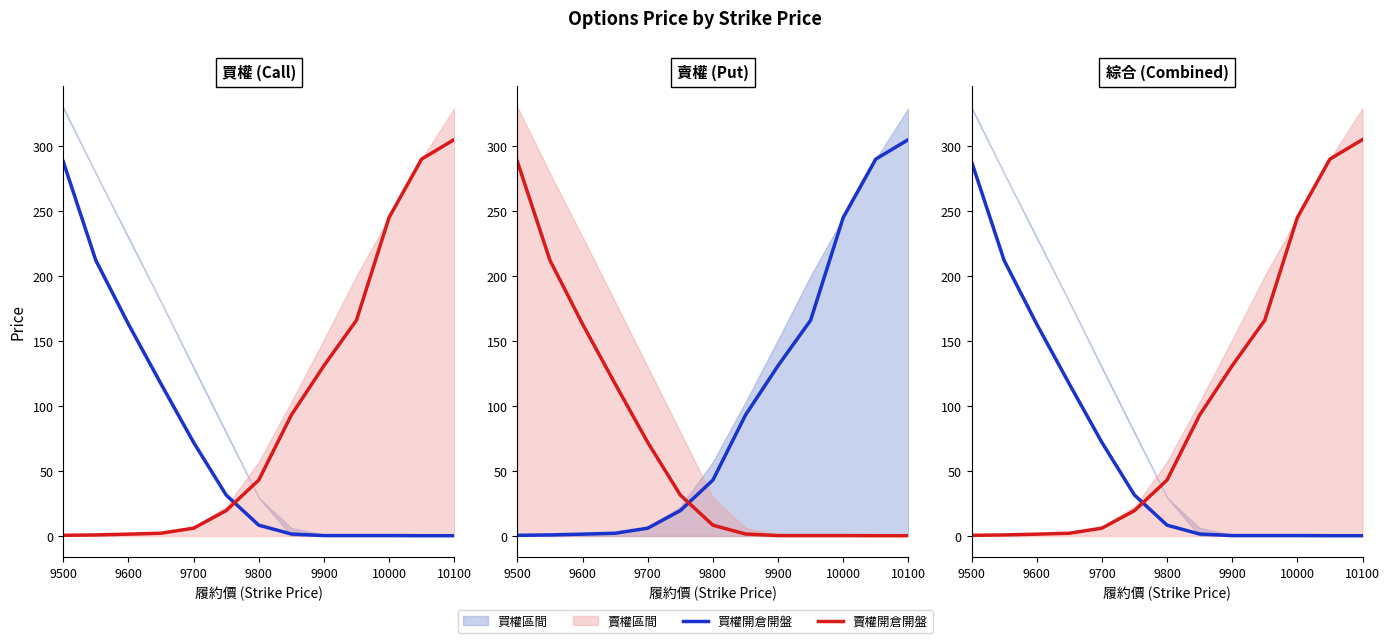

Between 9700 and 9500, which is larger?

9500